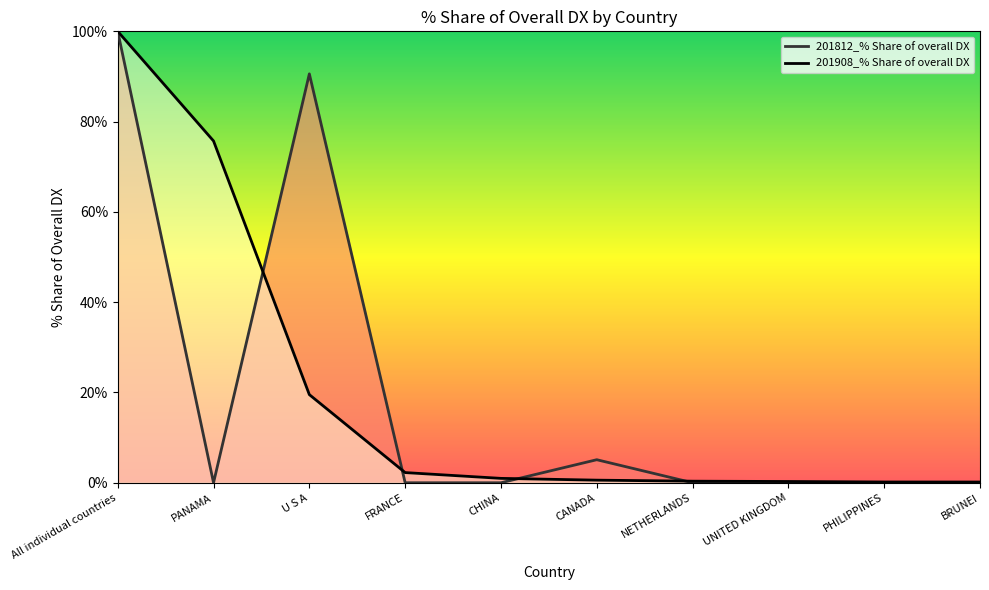

Where is the first local maximum for 201812_% Share of overall DX?

U S A